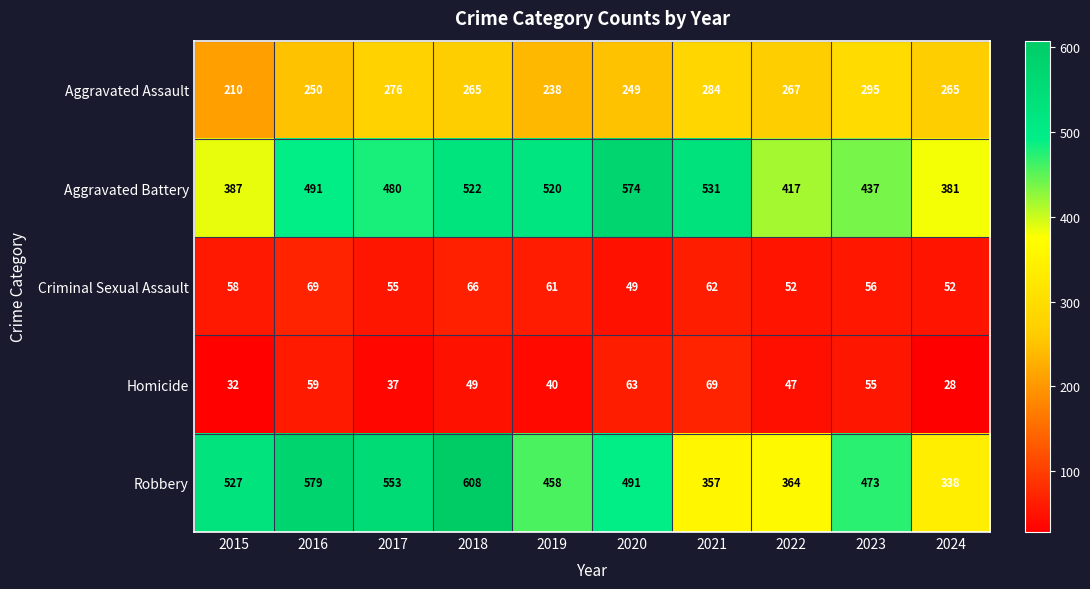

Which series has the largest total across all categories?

Robbery